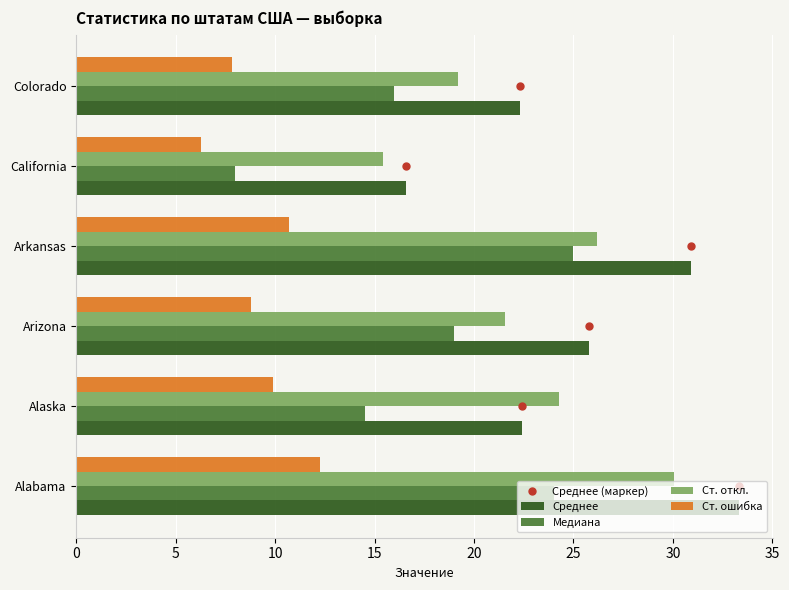

What is the average value of the Ст. откл. series?

22.8